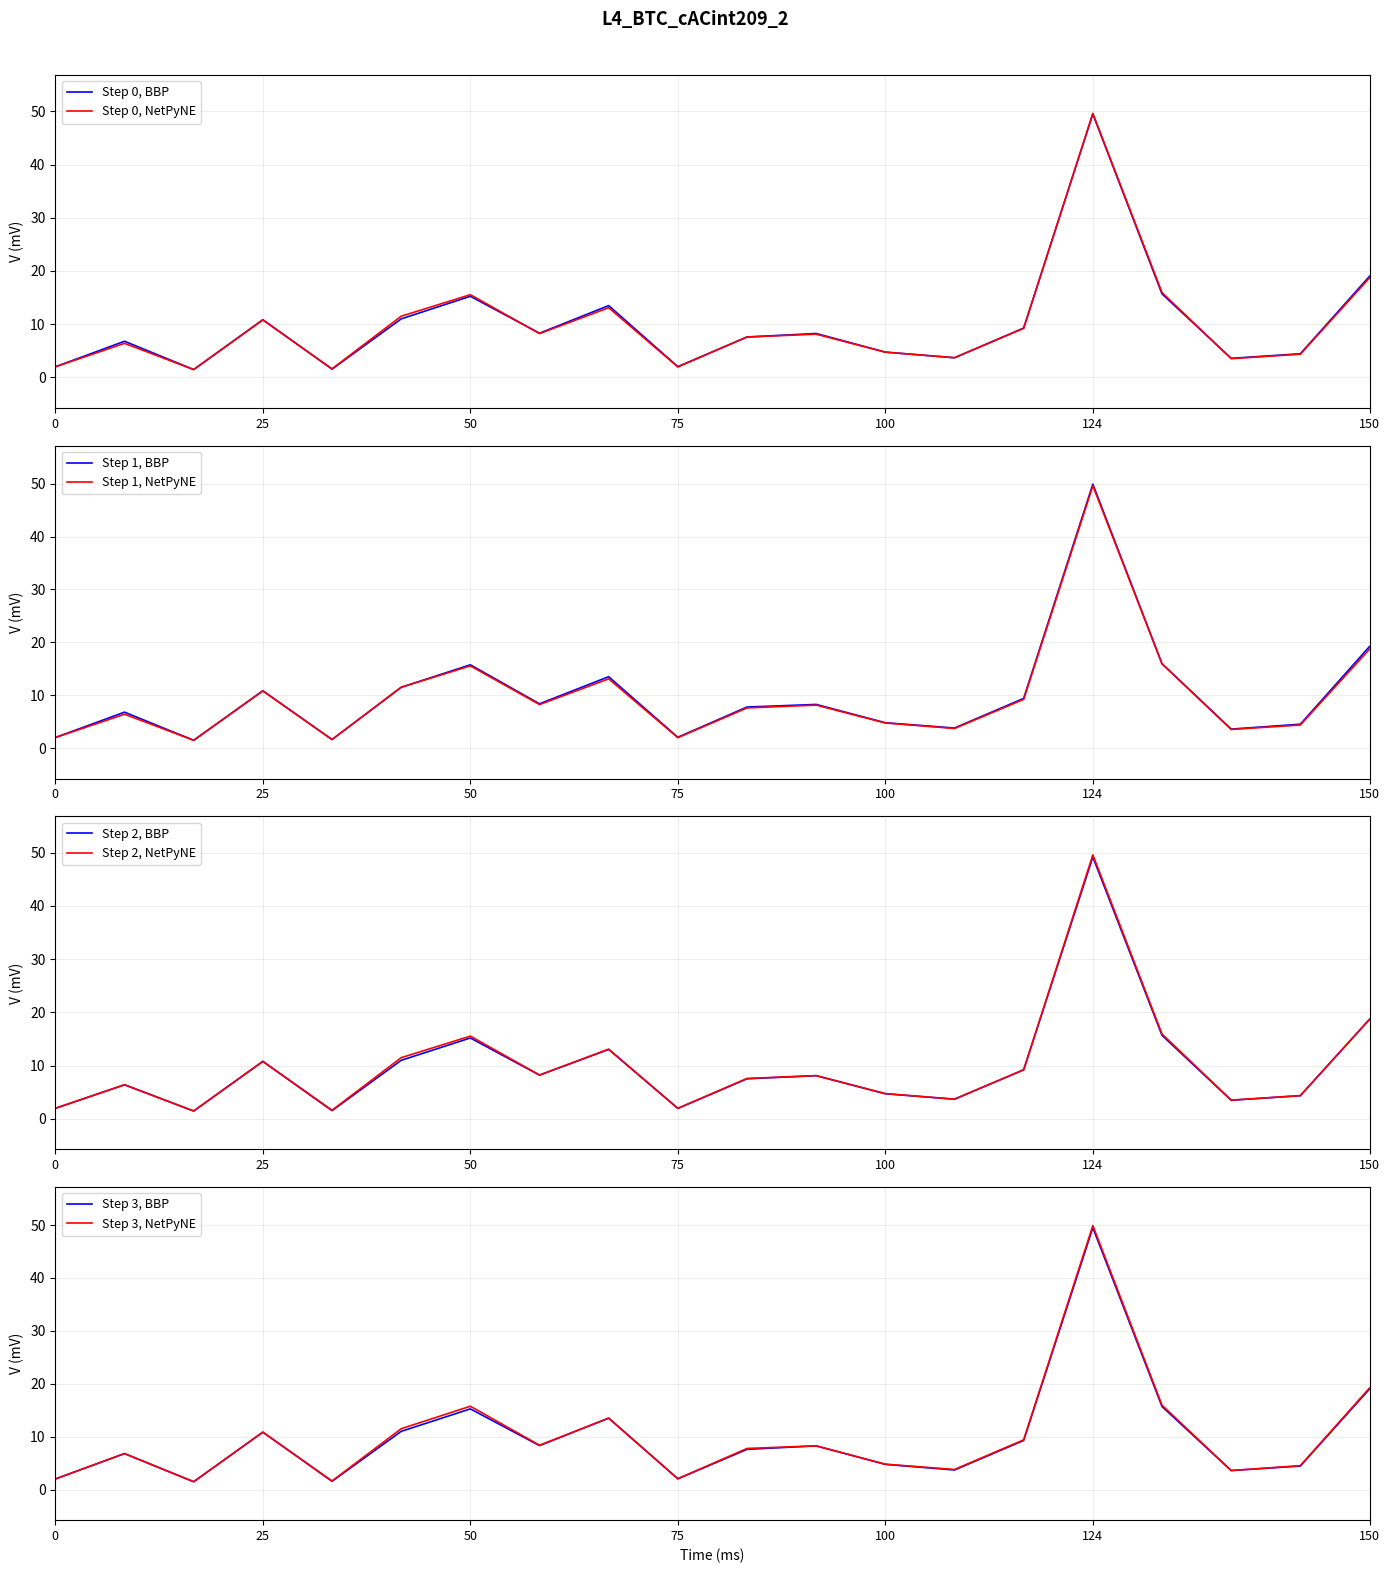

Is it true that Step 0, BBP equals 2.0 at 0?

True